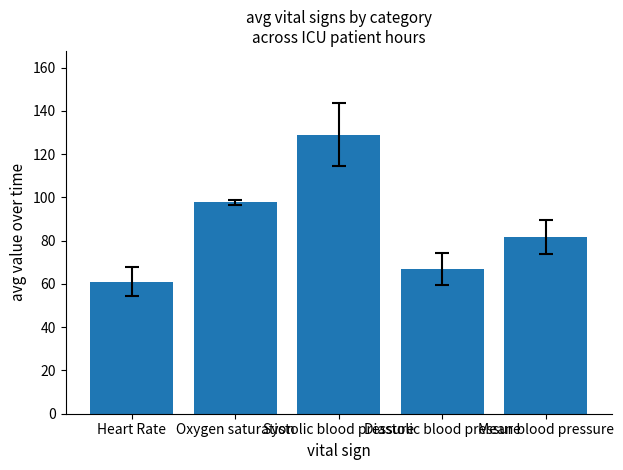

What position from the right is Diastolic blood pressure?

2